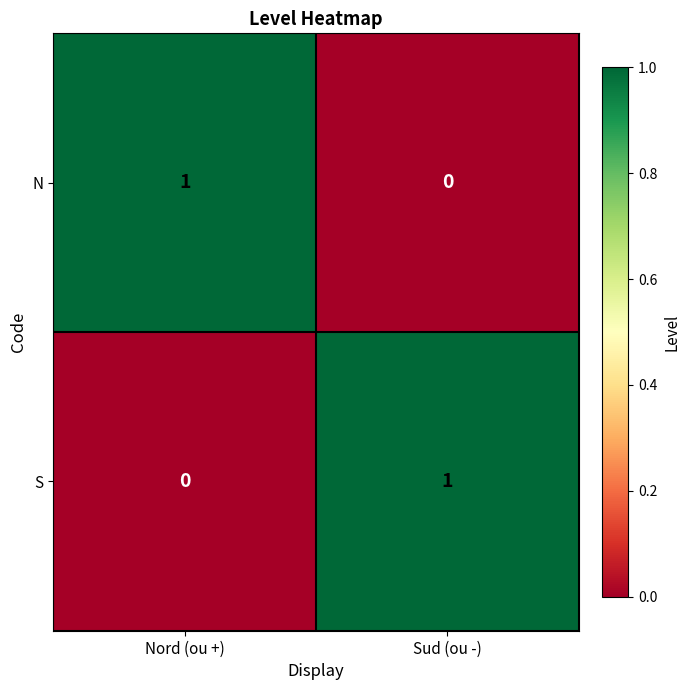

At which label is S closest to 0?

Nord (ou +)